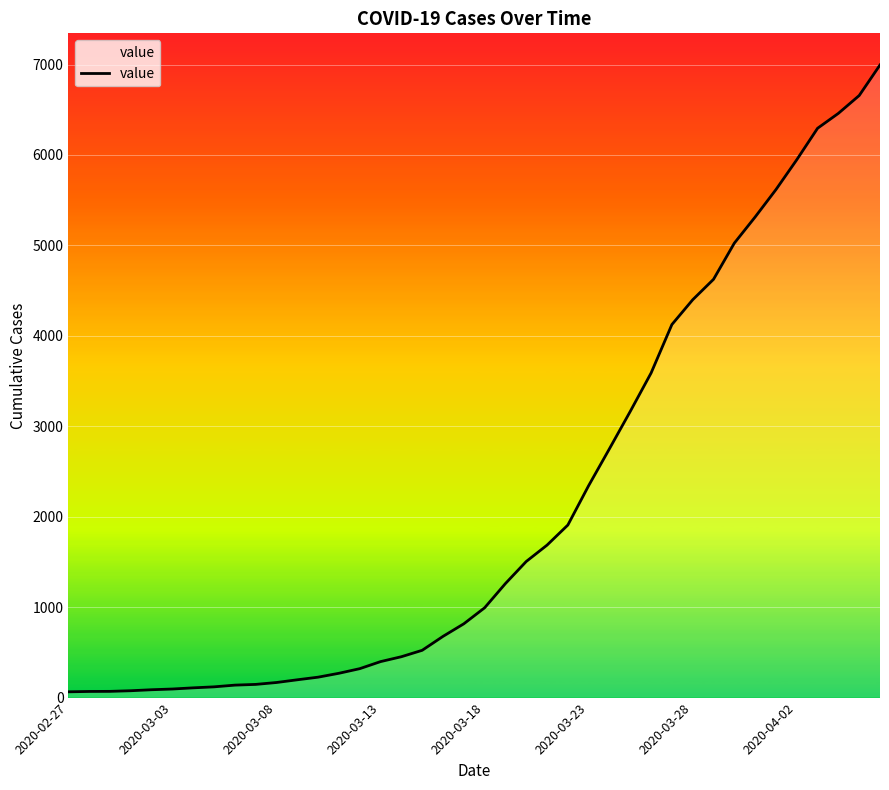

What is the sum of all values?

85677